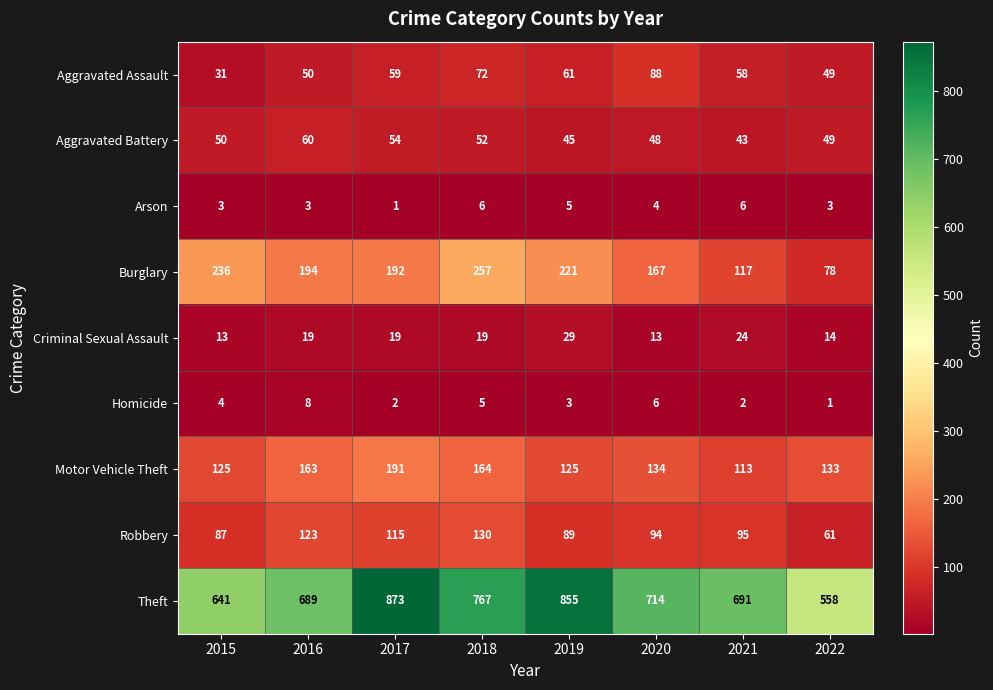

What is the maximum value for Aggravated Assault?

88